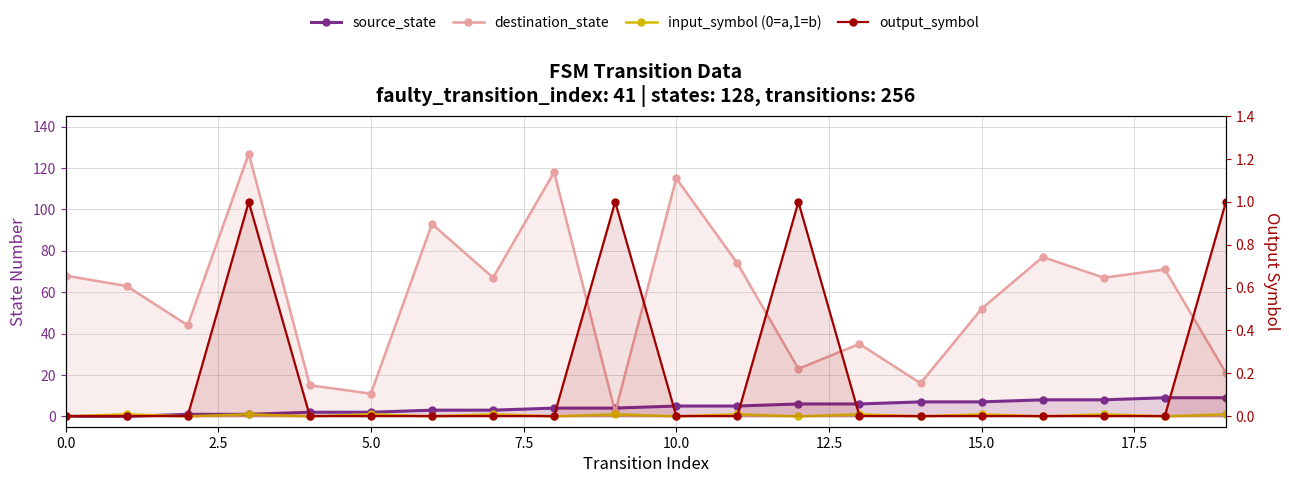

What is the greatest value displayed?

127